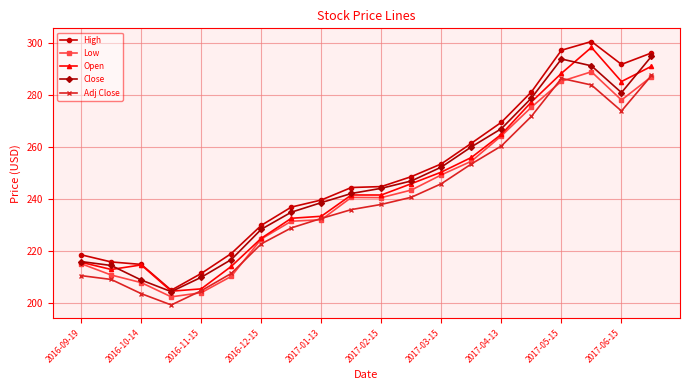

What is the value of the Open point at the 8th from the left?

232.7